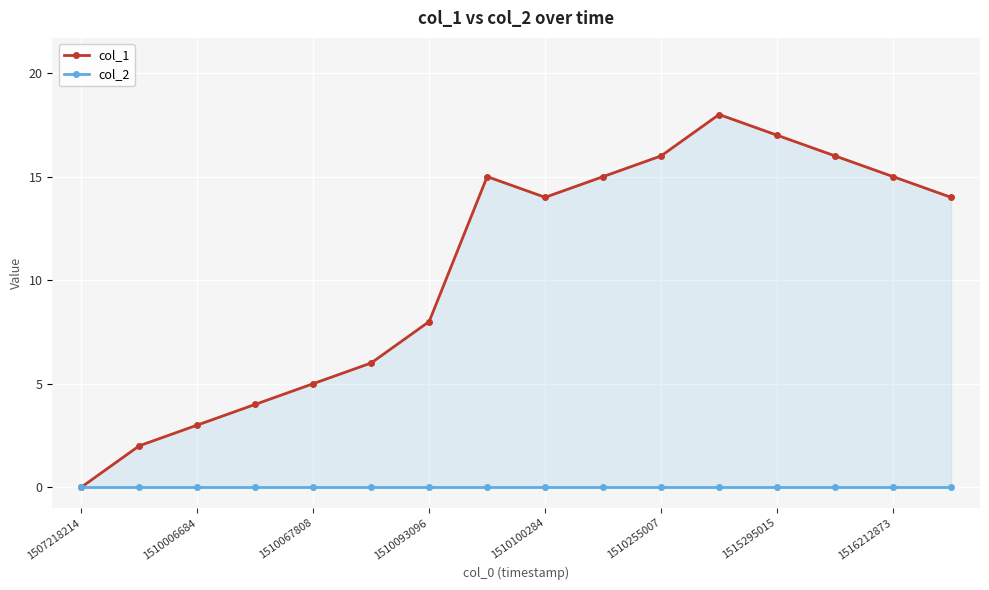

What is the spread (max minus min) of values at 1516212873?

15